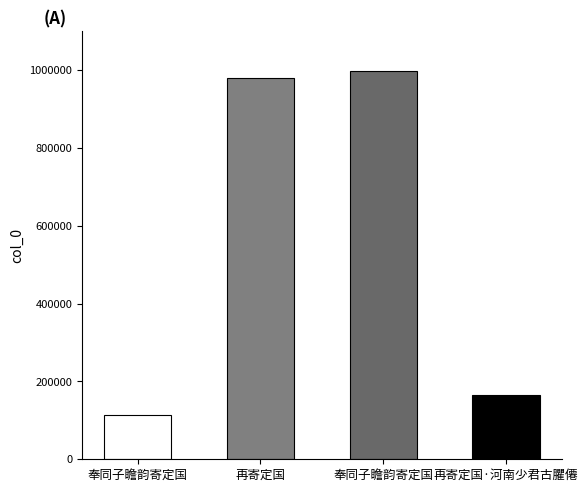

What is the maximum value shown in the chart?

996887